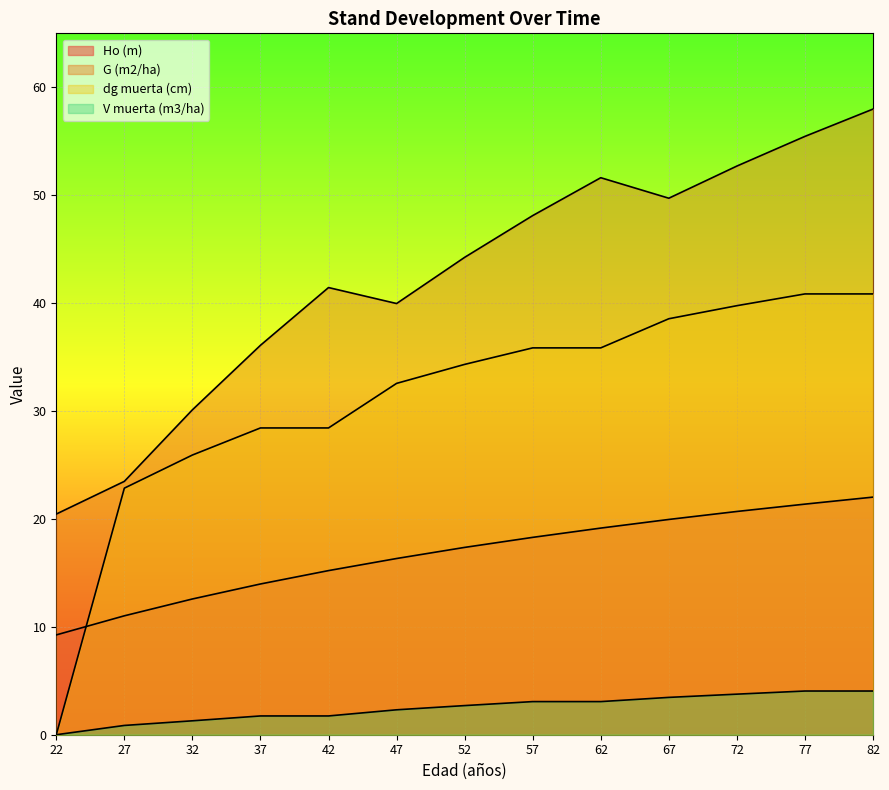

How many lines are shown in the chart?

4